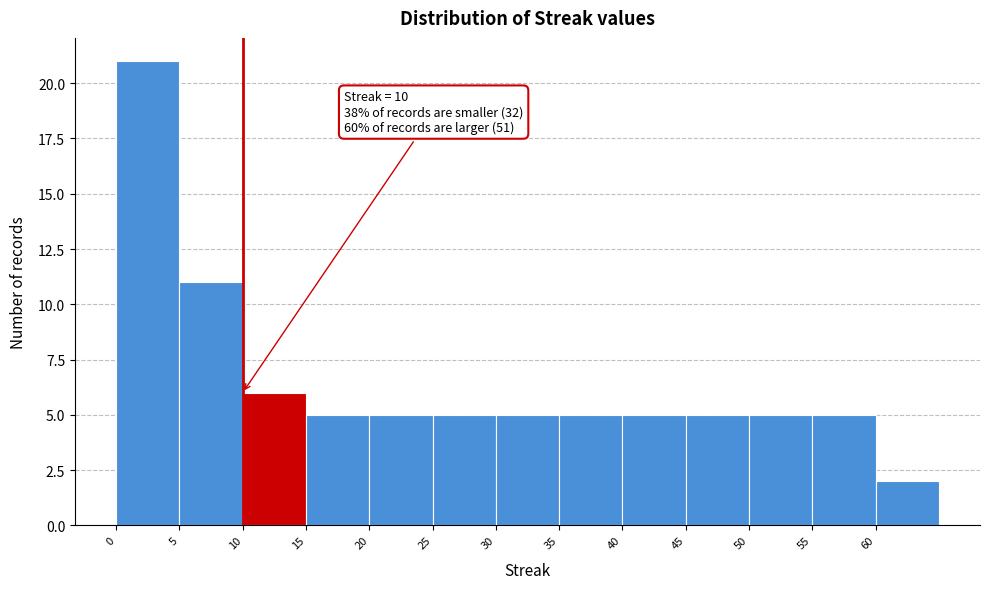

Over which range of the x-axis is the bar tallest?

0 to 5